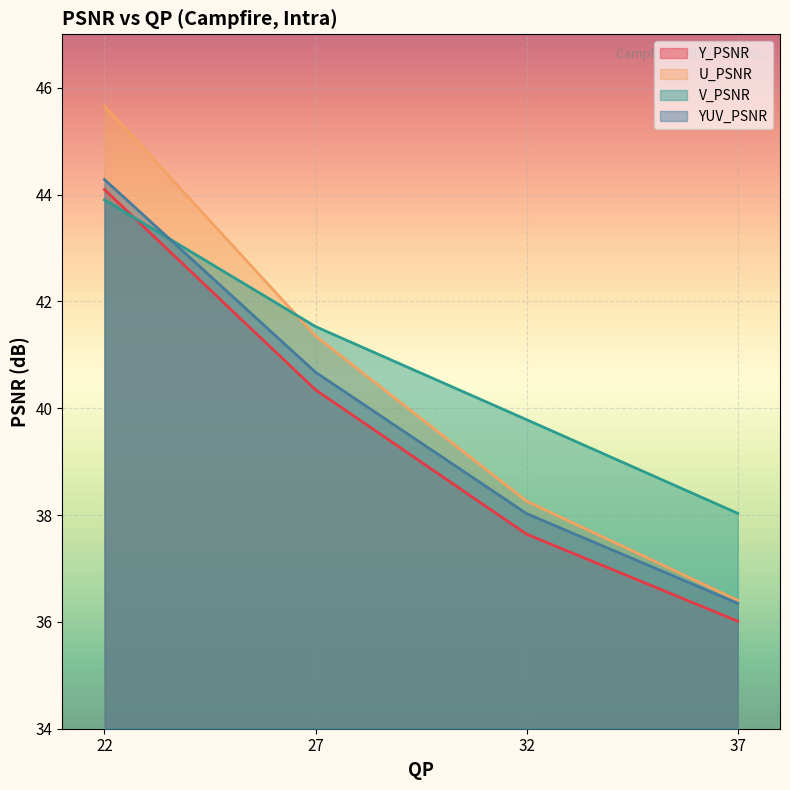

What is the spread (max minus min) of values at 32?

2.1